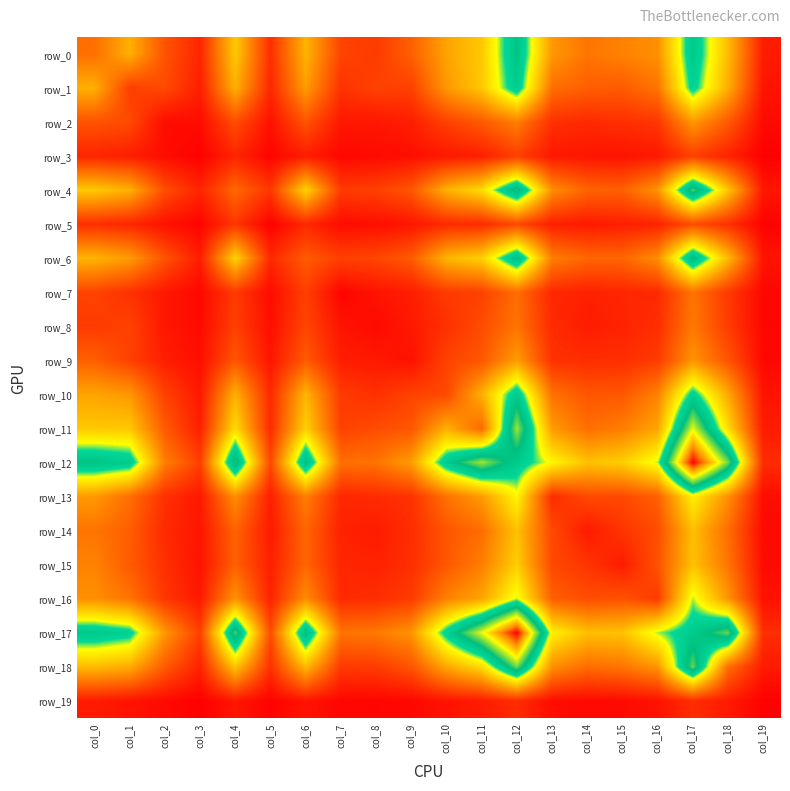

At col_17, list the series in order from smallest to largest.

row_19, row_3, row_5, row_7, row_8, row_9, row_2, row_14, row_15, row_13, row_16, row_1, row_10, row_17, row_0, row_6, row_4, row_18, row_11, row_12